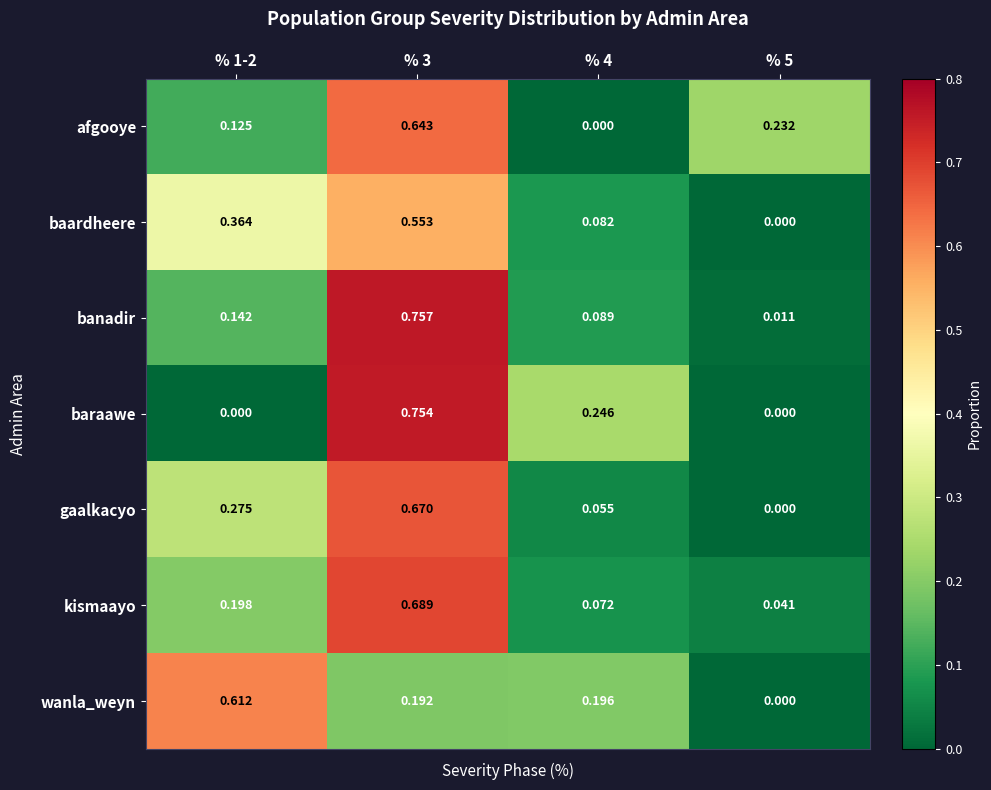

Is the value of baardheere at % 5 greater than the value of banadir at % 1-2?

No